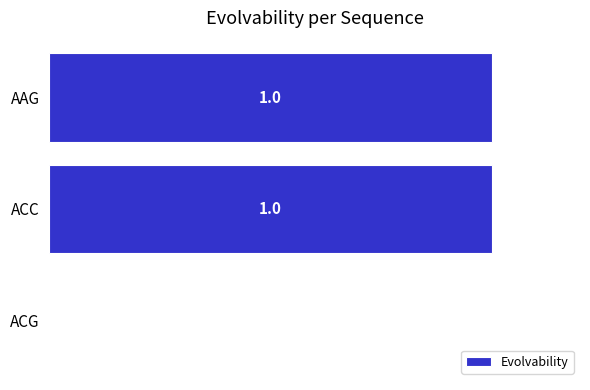

Between ACG and AAG, which is larger?

AAG